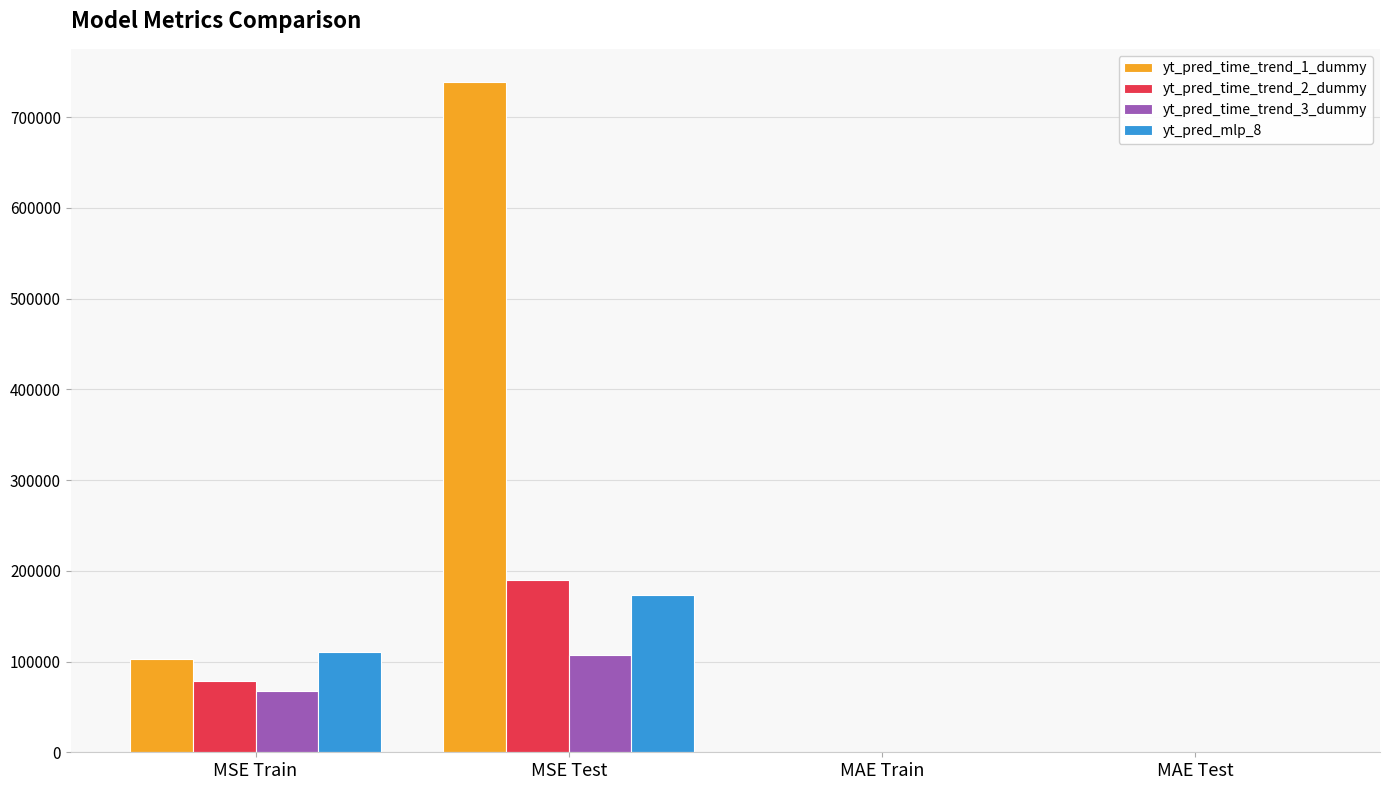

What is the average value of the yt_pred_time_trend_1_dummy series?

210640.7